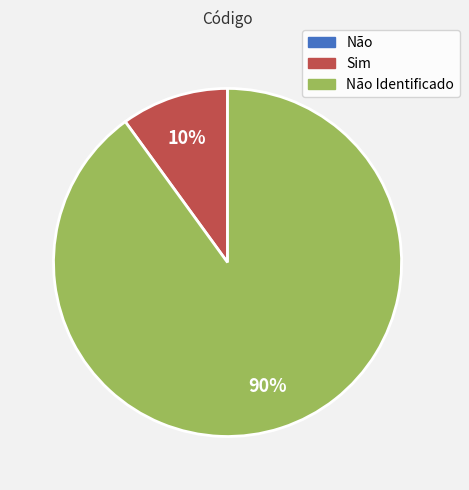

Does any single category account for the majority?

Yes